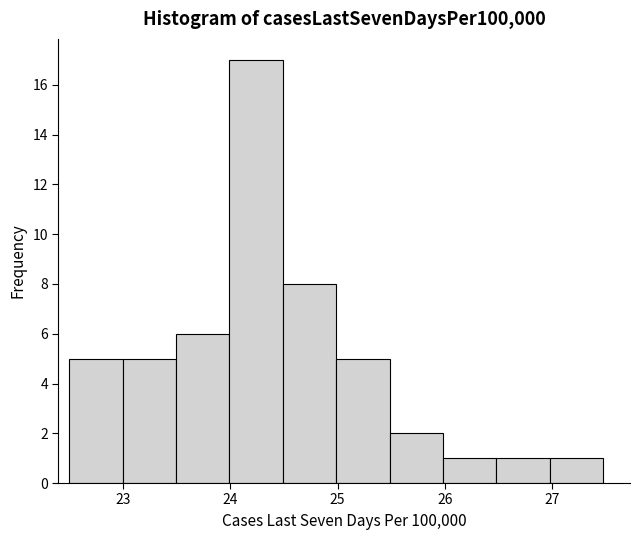

What is the height of the bar covering 26.0 to 26.5 on the x-axis? Neither the bar edges nor the heights are printed on the chart, so give them approximately, as read against the axes.

1